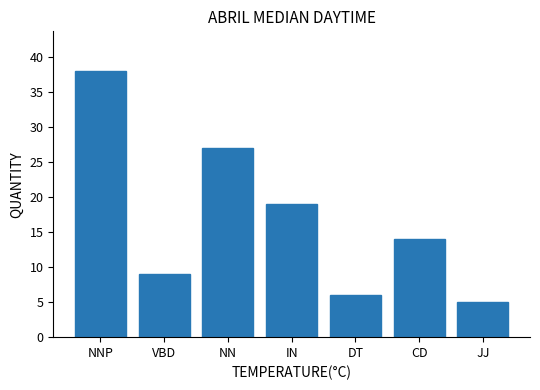

Rank the categories by value from highest to lowest.

NNP, NN, IN, CD, VBD, DT, JJ